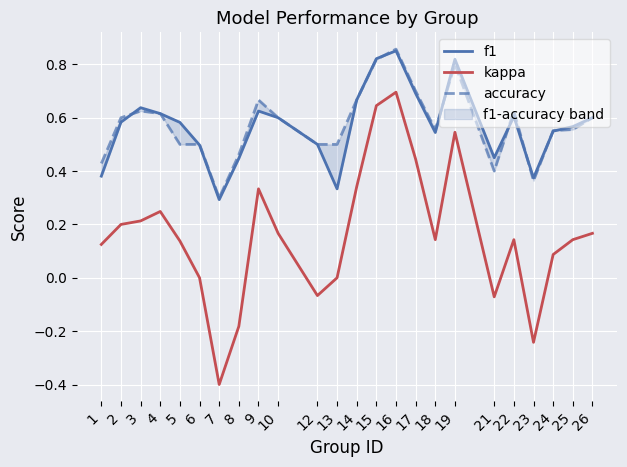

How many positive values does the kappa series have?

17